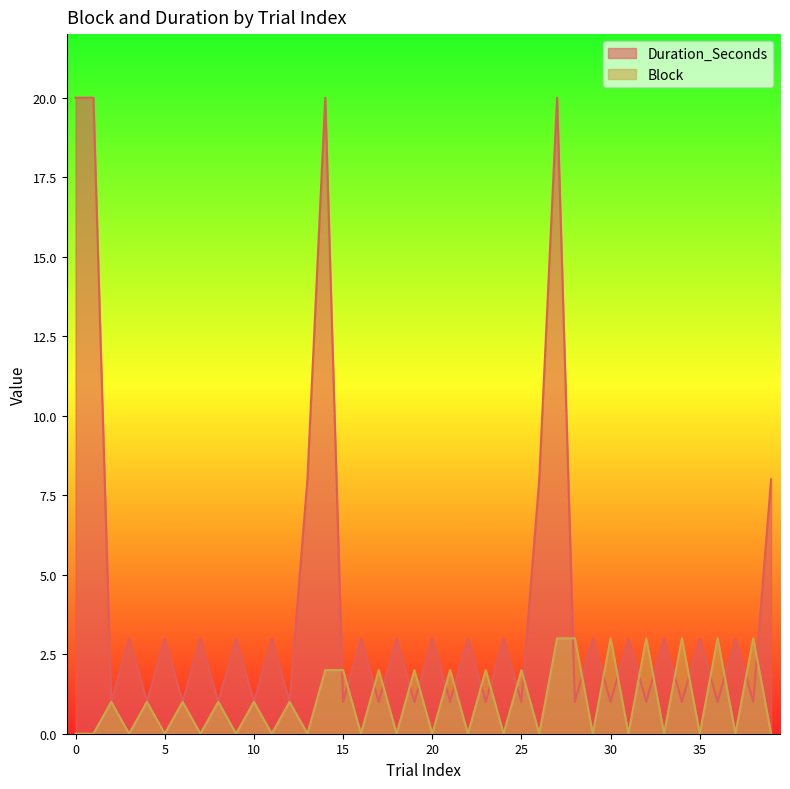

Reading right to left, transcribe all the data shown in this chart.

Block: 39=0	38=3	37=0	36=3	35=0	34=3	33=0	32=3	31=0	30=3	29=0	28=3	27=3	26=0	25=2	24=0	23=2	22=0	21=2	20=0	19=2	18=0	17=2	16=0	15=2	14=2	13=0	12=1	11=0	10=1	9=0	8=1	7=0	6=1	5=0	4=1	3=0	2=1	1=0	0=0
Duration_Seconds: 39=8	38=1	37=3	36=1	35=3	34=1	33=3	32=1	31=3	30=1	29=3	28=1	27=20	26=8	25=1	24=3	23=1	22=3	21=1	20=3	19=1	18=3	17=1	16=3	15=1	14=20	13=8	12=1	11=3	10=1	9=3	8=1	7=3	6=1	5=3	4=1	3=3	2=1	1=20	0=20